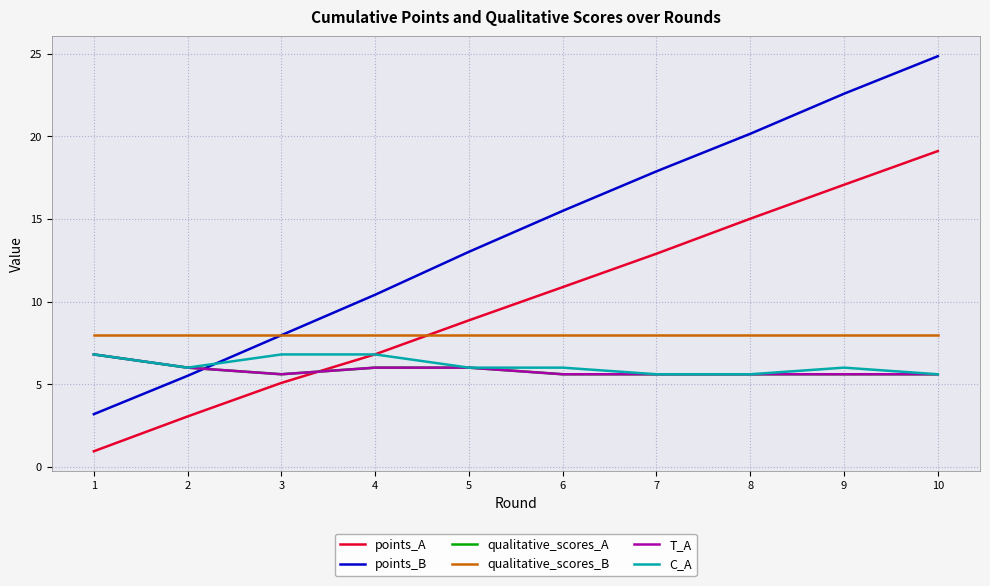

True or false: T_A has more than 0 points higher than both neighbors.

False